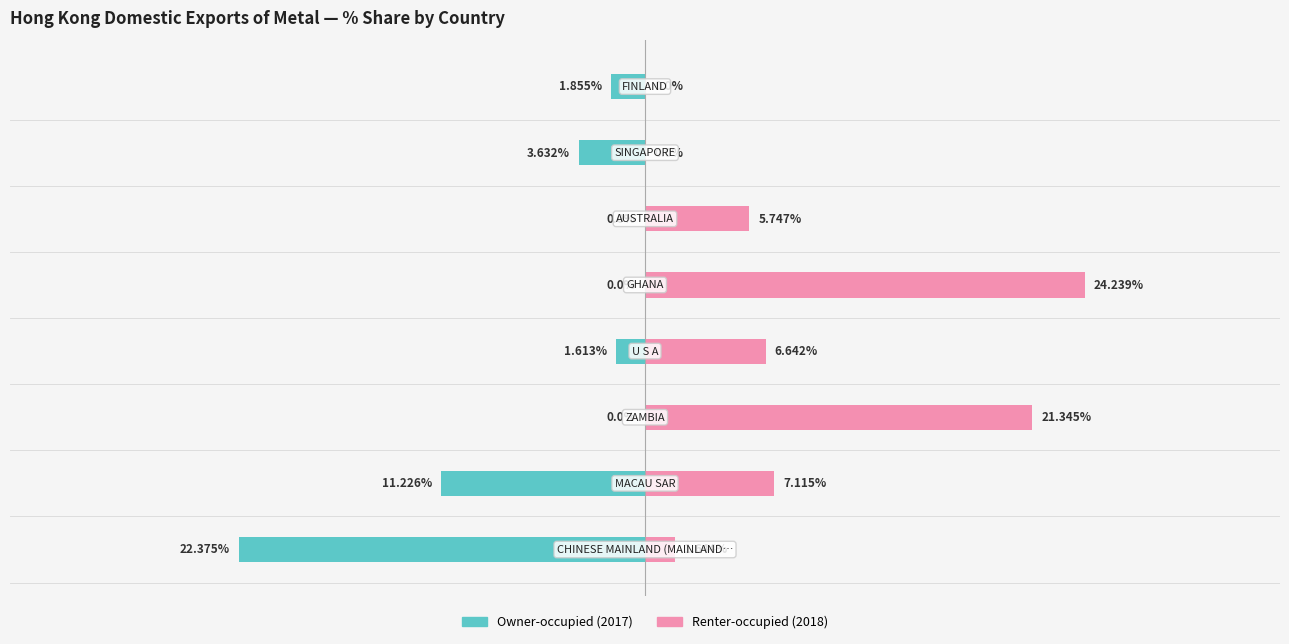

Reading left to right, extract all data points from this chart.

Owner-occupied: -22.4	-11.2	0.0	-1.6	0.0	0.0	-3.6	-1.9
Renter-occupied: 1.6	7.1	21.3	6.6	24.2	5.7	0.0	0.0